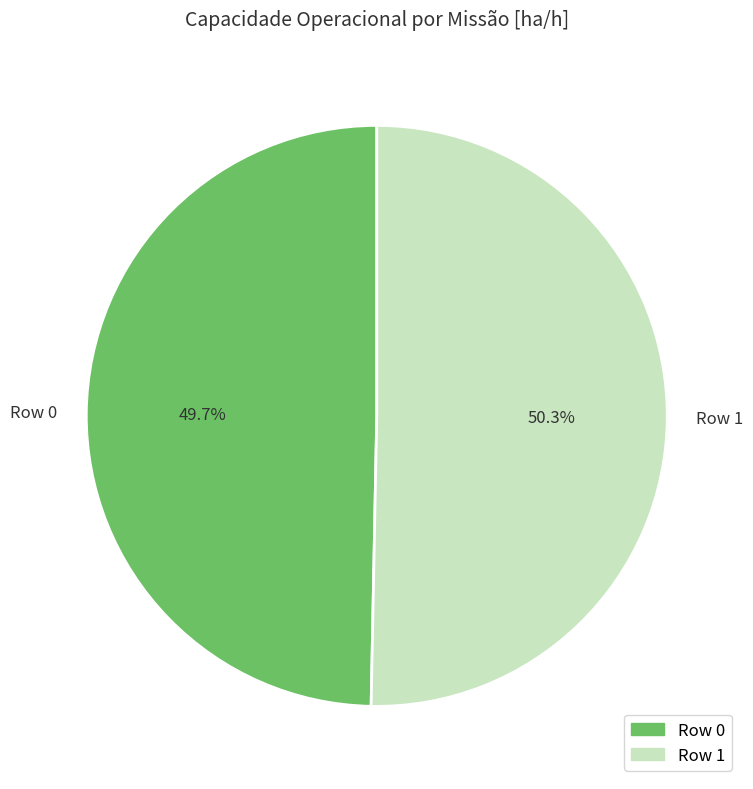

To the nearest percent, what is the difference between the largest and smallest slice percentages?

1%